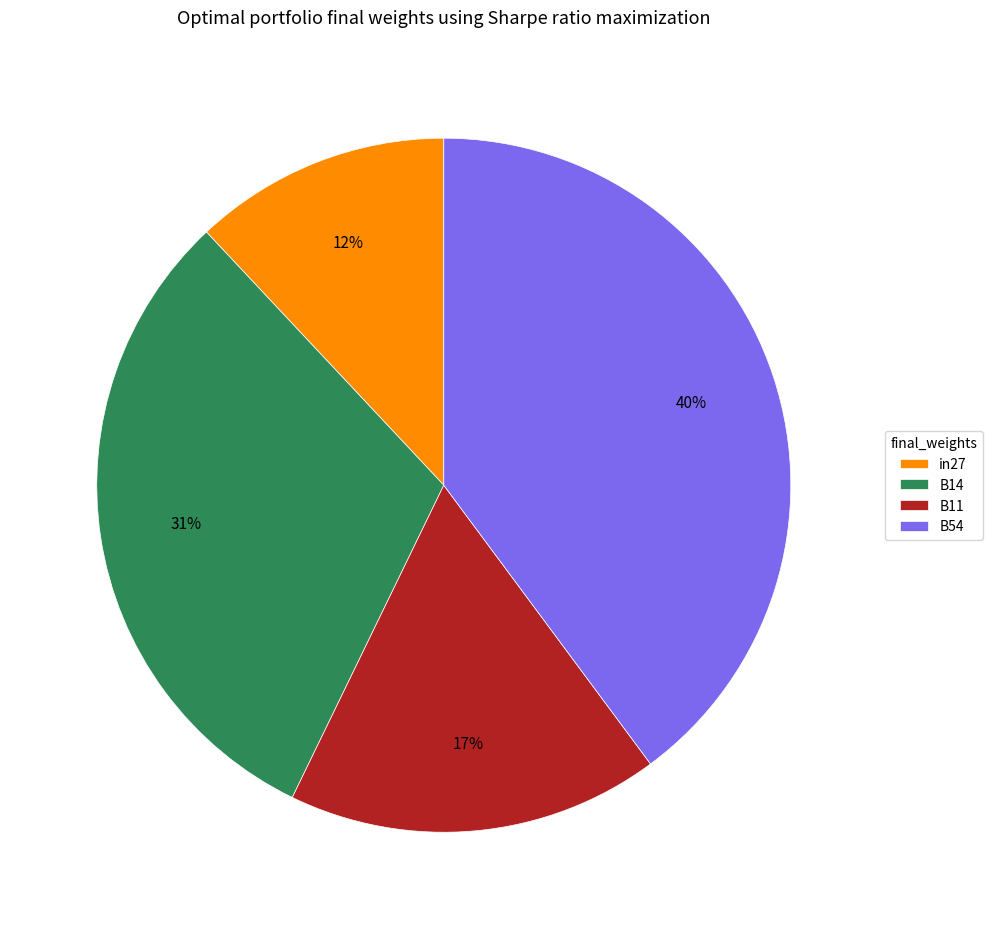

To the nearest percent, what is the difference between the largest and smallest slice percentages?

28%